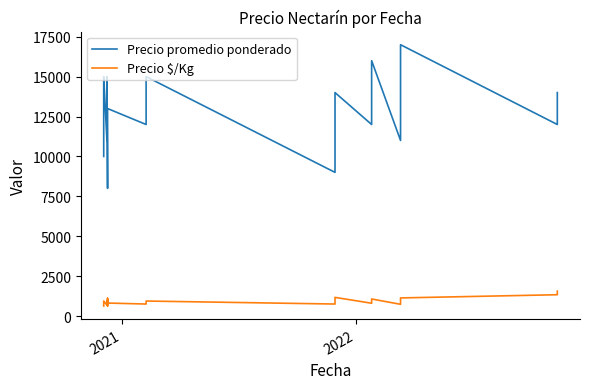

Reading left to right, transcribe all the data shown in this chart.

Precio promedio ponderado: 10000	12000	13000	15000	11000	12000	12000	13000	14000	15000	8000	9000	10000	10000	10000	12000	12000	13000	13000	12000	14000	15000	9000	10000	10000	12000	13000	14000	12000	14000	16000	11000	11000	13000	13000	15000	15000	17000	12000	14000
Precio $/Kg: 625	750	812	938	688	750	750	812	875	938	889	1000	625	625	1111	750	750	812	812	750	875	938	750	833	833	1000	1083	1167	800	933	1067	733	733	867	867	1000	1000	1133	1333	1556